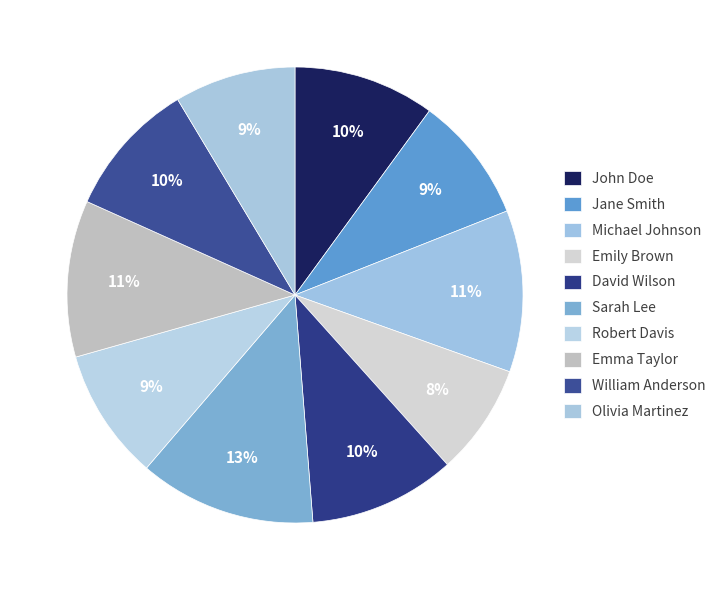

The John Doe slice represents 10% of the pie. True or false?

True